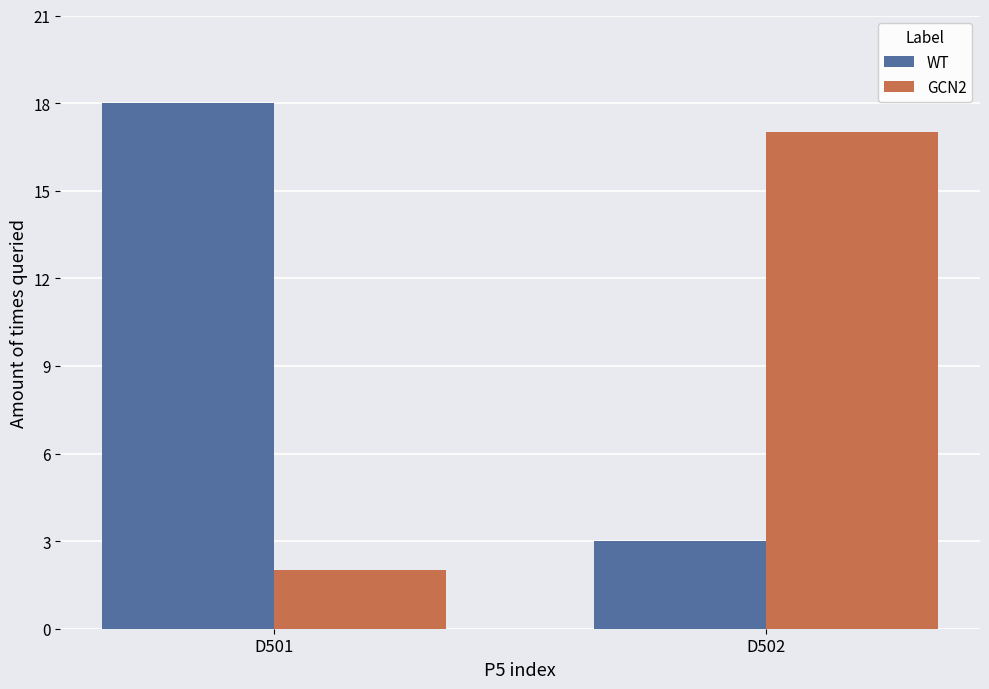

Which series has the largest total across all categories?

WT